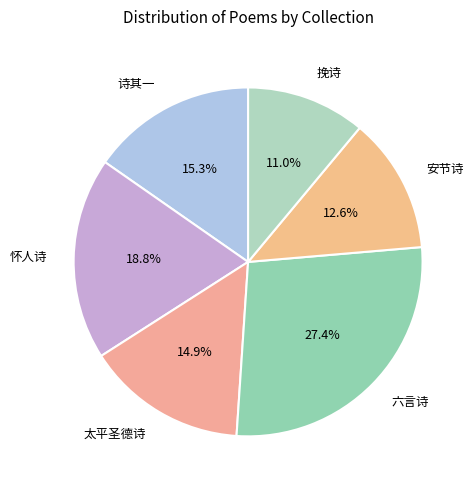

Between 挽诗 and 太平圣德诗, which is larger?

太平圣德诗